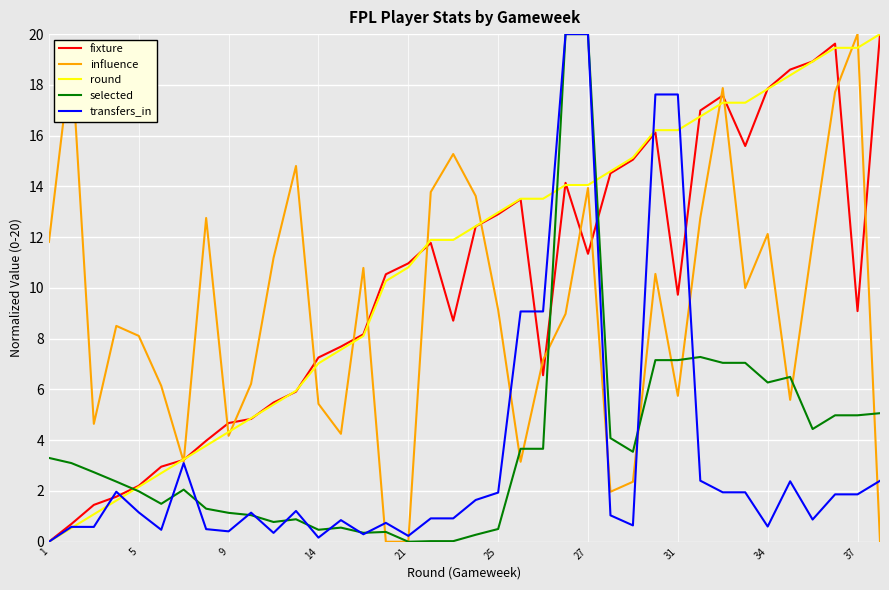

Reading left to right, transcribe all the data shown in this chart.

fixture: 0.0	0.7	1.5	1.8	2.2	3.0	3.2	4.0	4.7	4.8	5.5	5.9	7.3	7.7	8.2	10.5	11.0	11.8	8.7	12.4	12.9	13.5	6.6	14.1	11.3	14.5	15.1	16.1	9.7	17.0	17.6	15.6	17.8	18.6	18.9	19.6	9.1	20.0
influence: 11.8	19.2	4.6	8.5	8.1	6.1	3.1	12.8	4.2	6.2	11.2	14.8	5.4	4.3	10.8	0.0	0.0	13.8	15.3	13.6	9.1	3.1	7.2	9.0	13.9	2.0	2.4	10.6	5.7	12.8	17.9	10.0	12.1	5.6	11.8	17.7	20.0	0.0
round: 0.0	0.5	1.1	1.6	2.2	2.7	3.2	3.8	4.3	4.9	5.4	5.9	7.0	7.6	8.1	10.3	10.8	11.9	11.9	12.4	13.0	13.5	13.5	14.1	14.1	14.6	15.1	16.2	16.2	16.8	17.3	17.3	17.8	18.4	18.9	19.5	19.5	20.0
selected: 3.3	3.1	2.7	2.4	2.0	1.5	2.1	1.3	1.1	1.0	0.8	0.9	0.5	0.6	0.4	0.4	0.0	0.0	0.0	0.3	0.5	3.7	3.7	20.0	20.0	4.1	3.5	7.2	7.2	7.3	7.0	7.0	6.3	6.5	4.4	5.0	5.0	5.1
transfers_in: 0.0	0.6	0.6	2.0	1.2	0.5	3.1	0.5	0.4	1.1	0.3	1.2	0.2	0.9	0.3	0.7	0.2	0.9	0.9	1.6	1.9	9.1	9.1	20.0	20.0	1.0	0.6	17.6	17.6	2.4	1.9	1.9	0.6	2.4	0.9	1.9	1.9	2.4